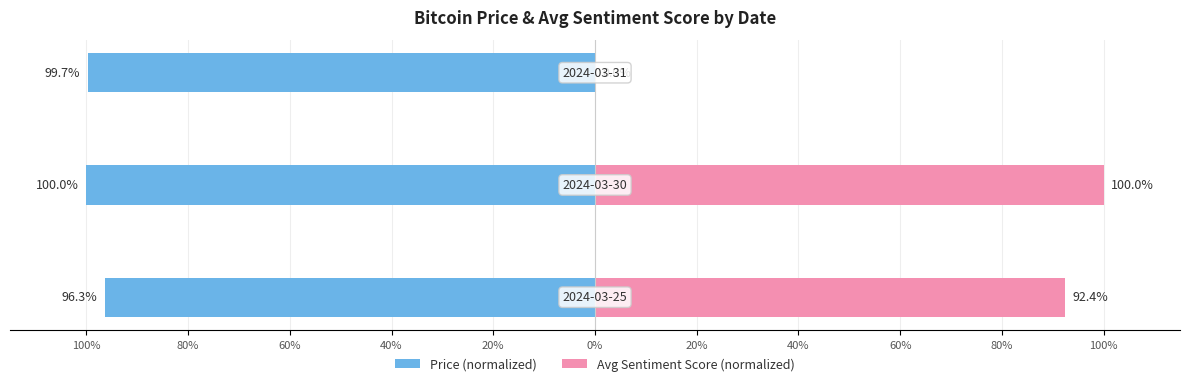

What is the lowest value of the Price series?

-100.0